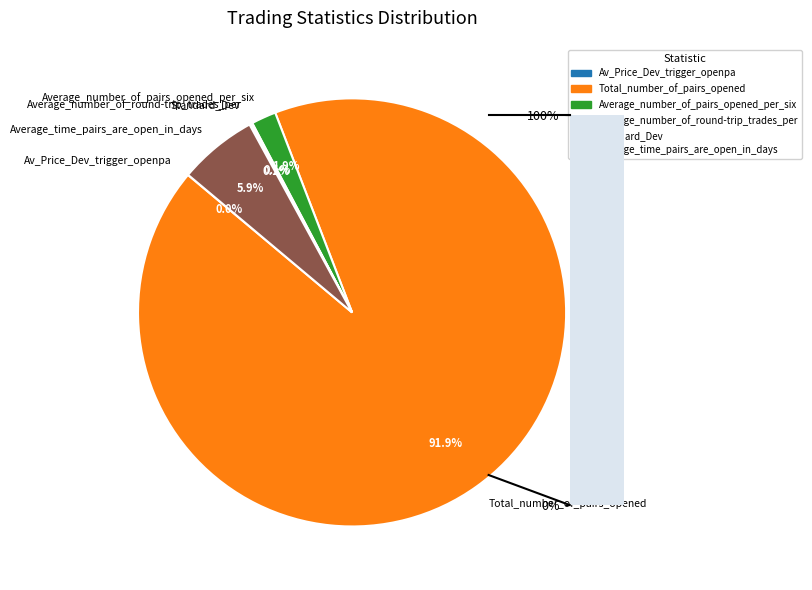

To the nearest percent, what percentage of the pie is Total_number_of_pairs_opened?

92%